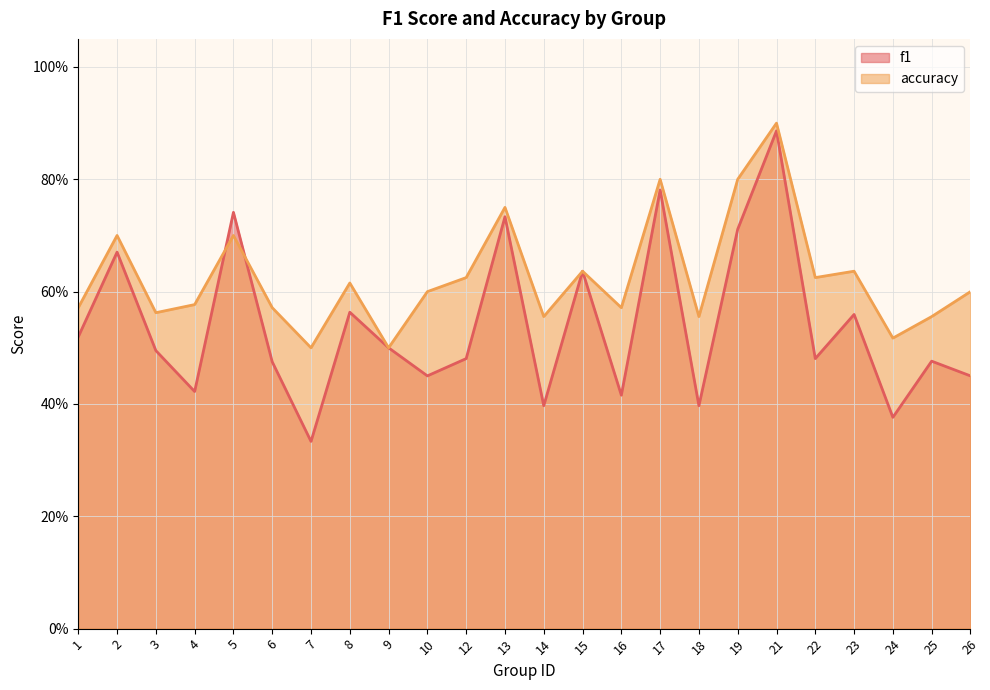

How many lines are shown in the chart?

2